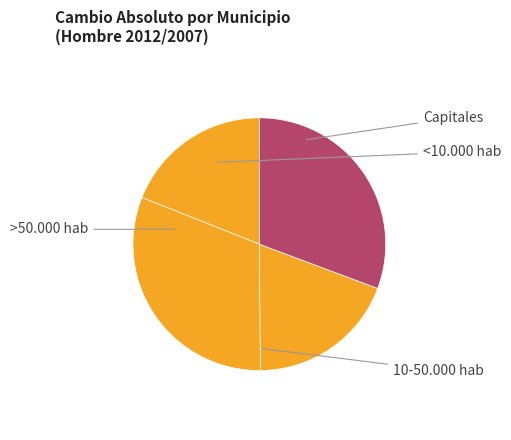

How many slices are in this pie chart?

4